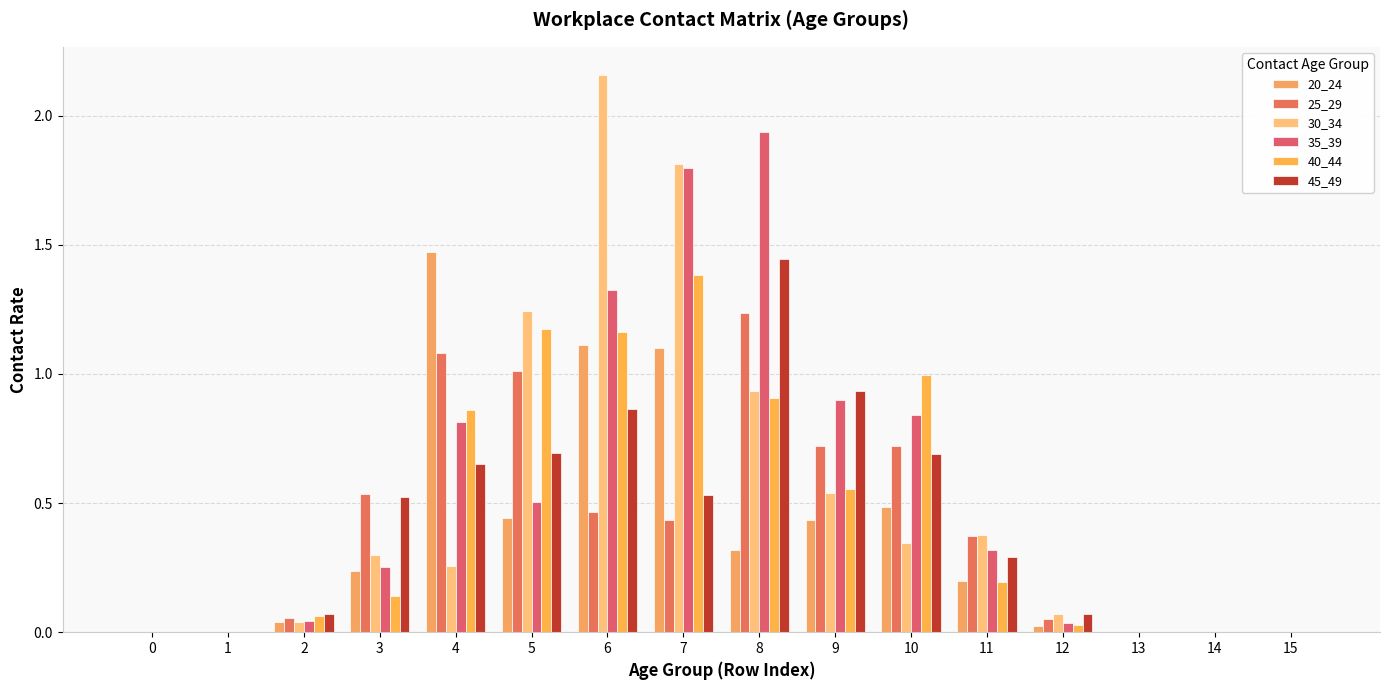

List the series in order of their peak value, highest first.

30_34, 35_39, 20_24, 45_49, 40_44, 25_29